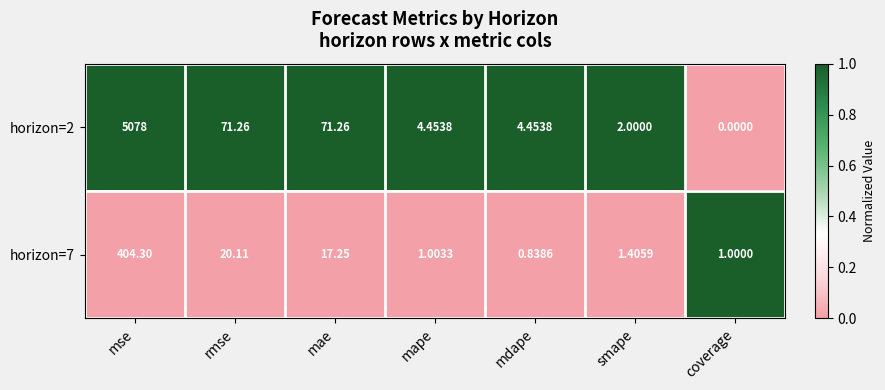

How many distinct data groups are displayed?

2